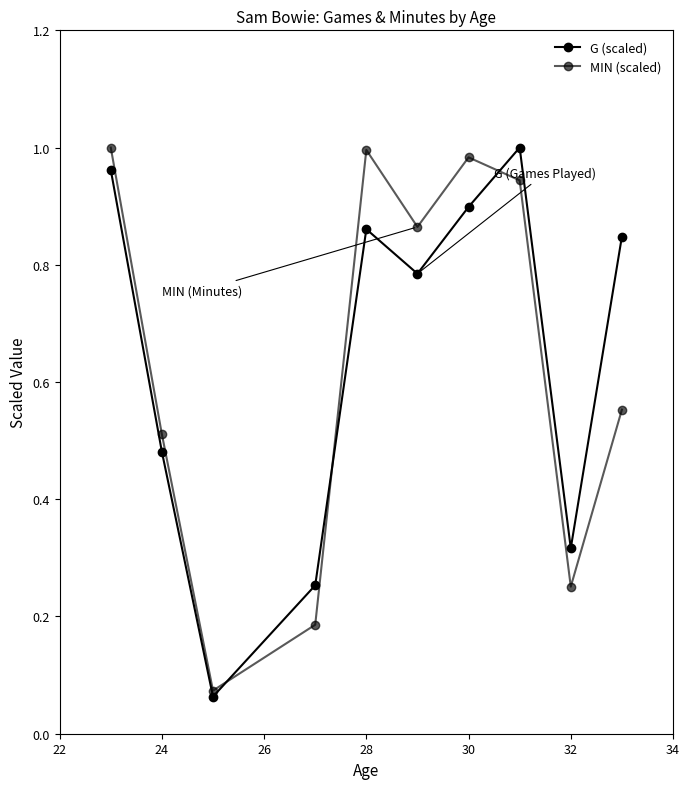

How many distinct data groups are displayed?

2